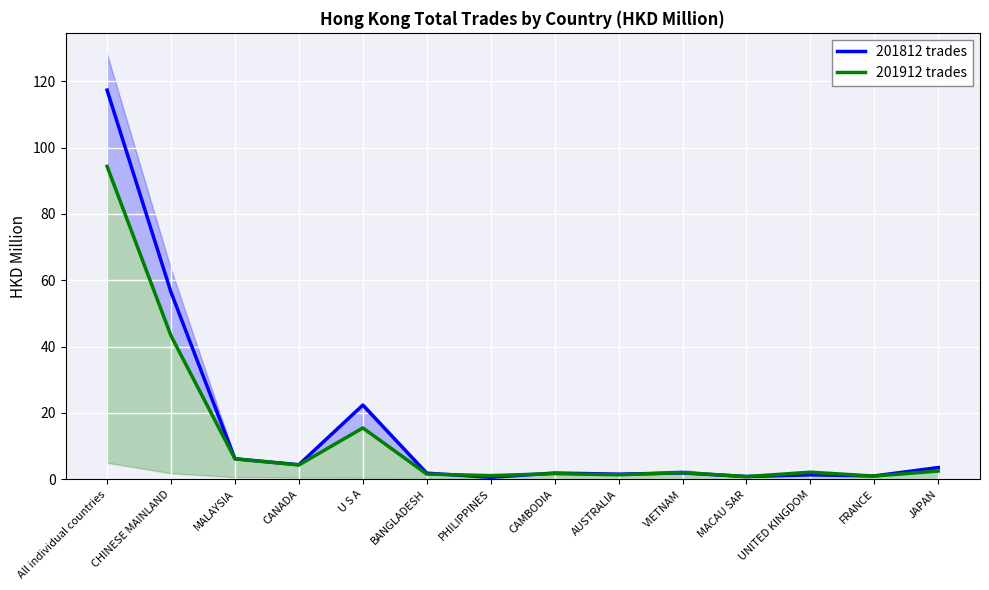

Which series has the largest range (max minus min)?

201812 trades